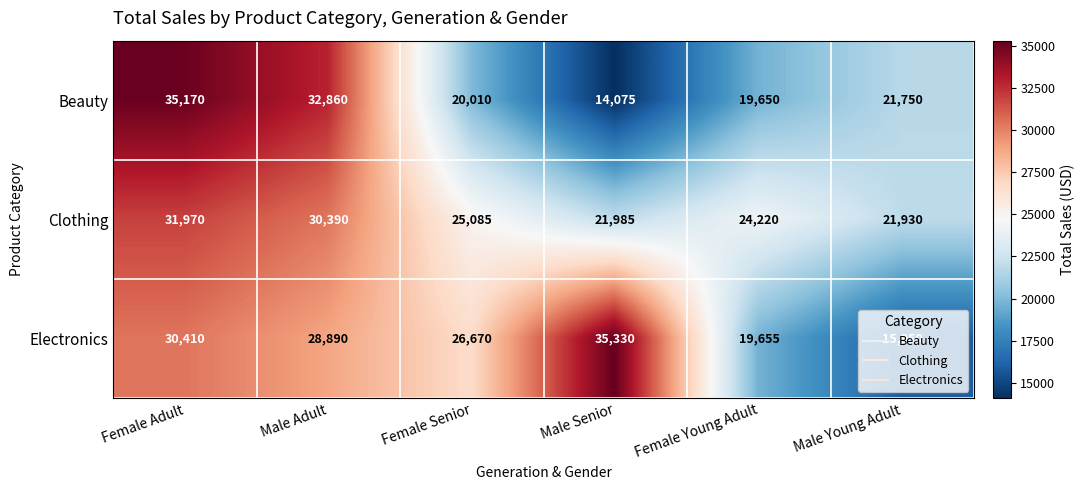

Rank the series by their maximum value, from lowest to highest.

Clothing, Beauty, Electronics